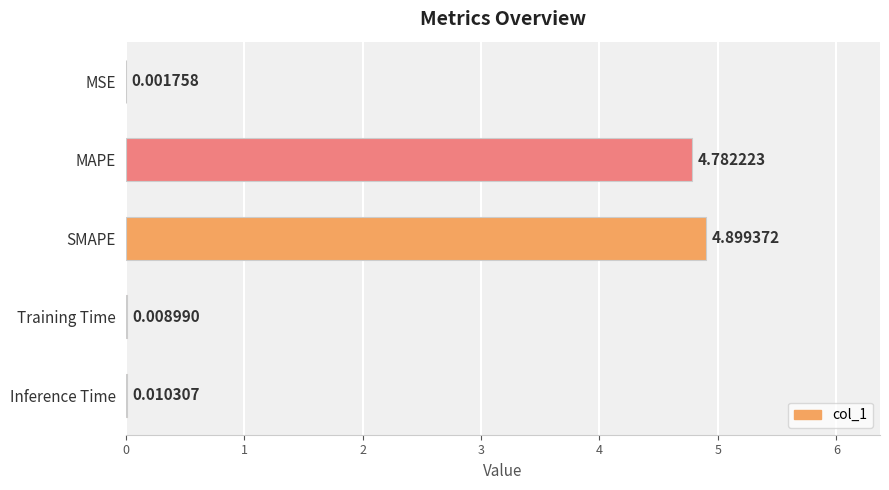

At which category does the chart reach its peak across all series?

SMAPE